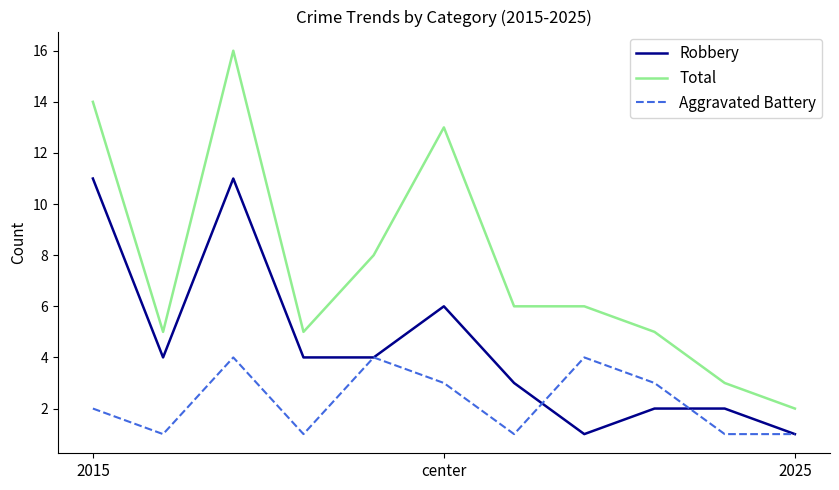

How many interior local peaks does the Aggravated Battery series have?

3